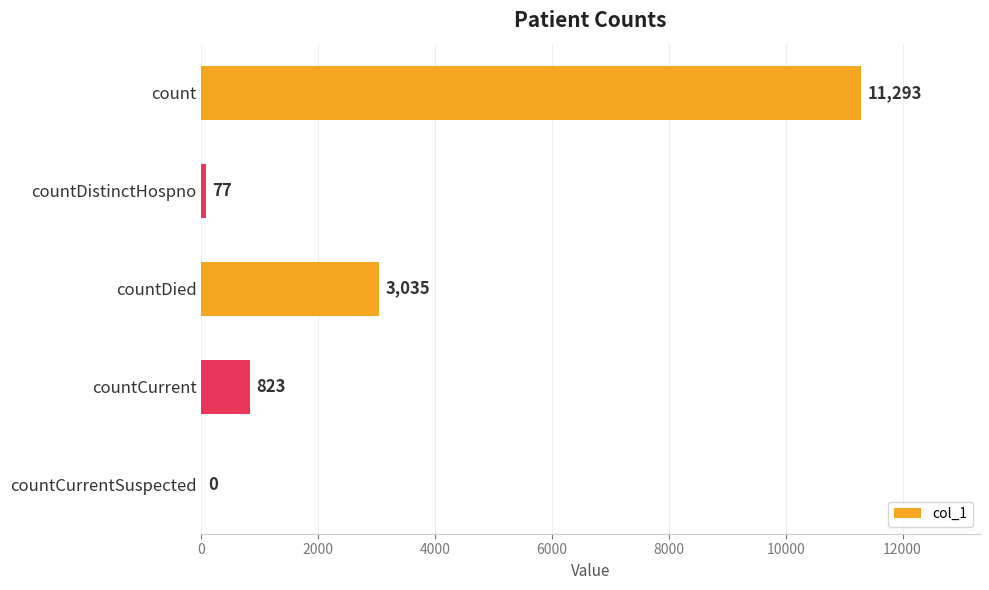

Between countDistinctHospno and countCurrentSuspected, which is larger?

countDistinctHospno